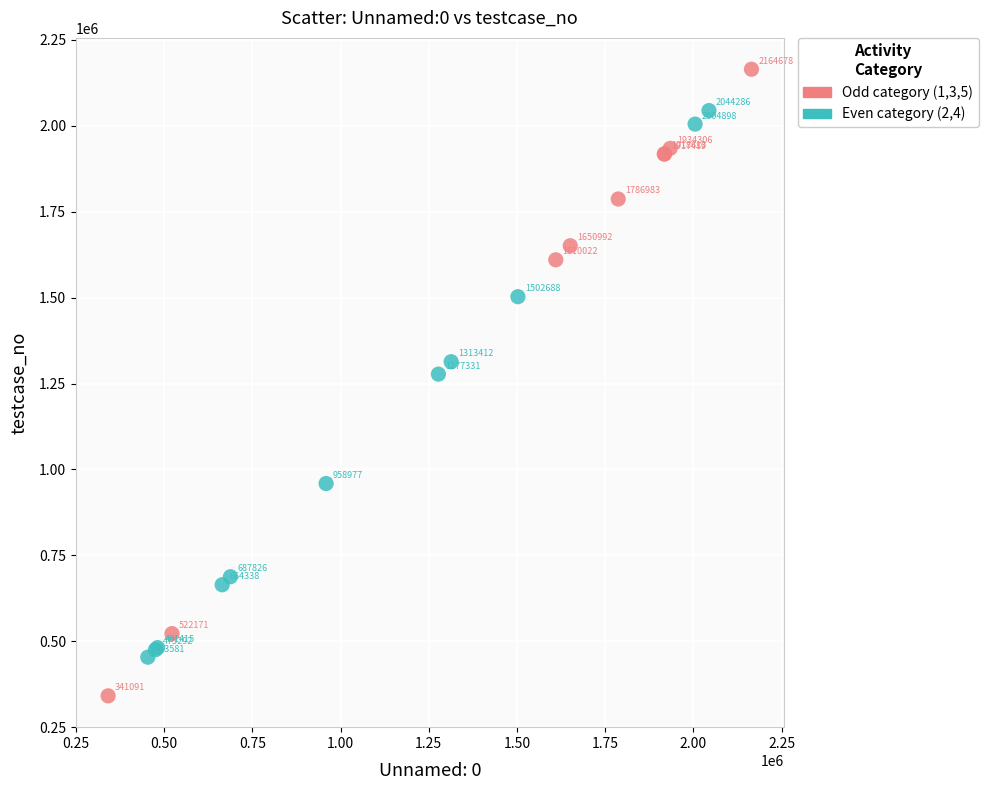

Which series reaches the maximum Y coordinate?

Odd category (1,3,5)